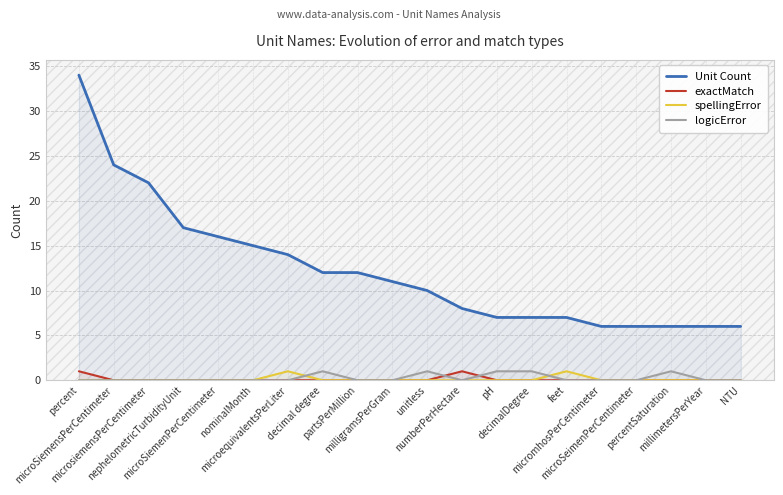

At how many categories does at least one series exceed 27?

1